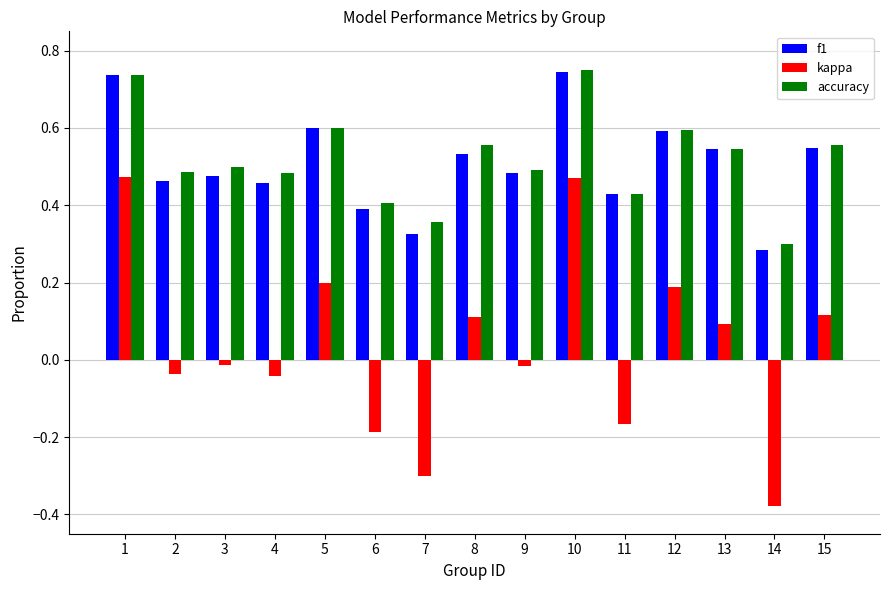

At which label is f1 closest to 0?

14